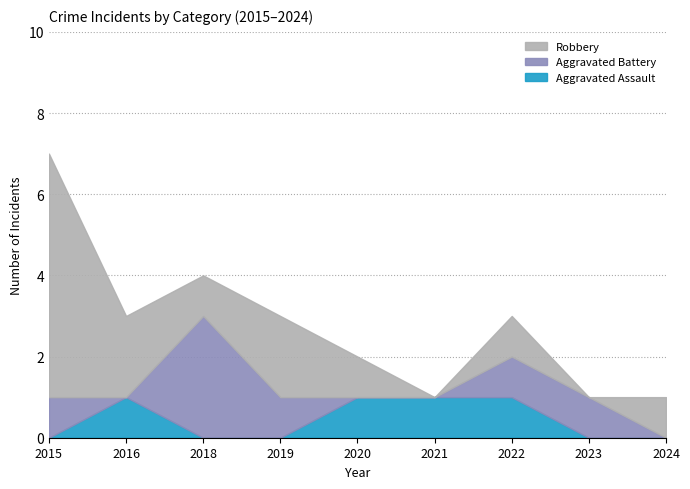

Which category has the highest value in the Robbery series?

2015